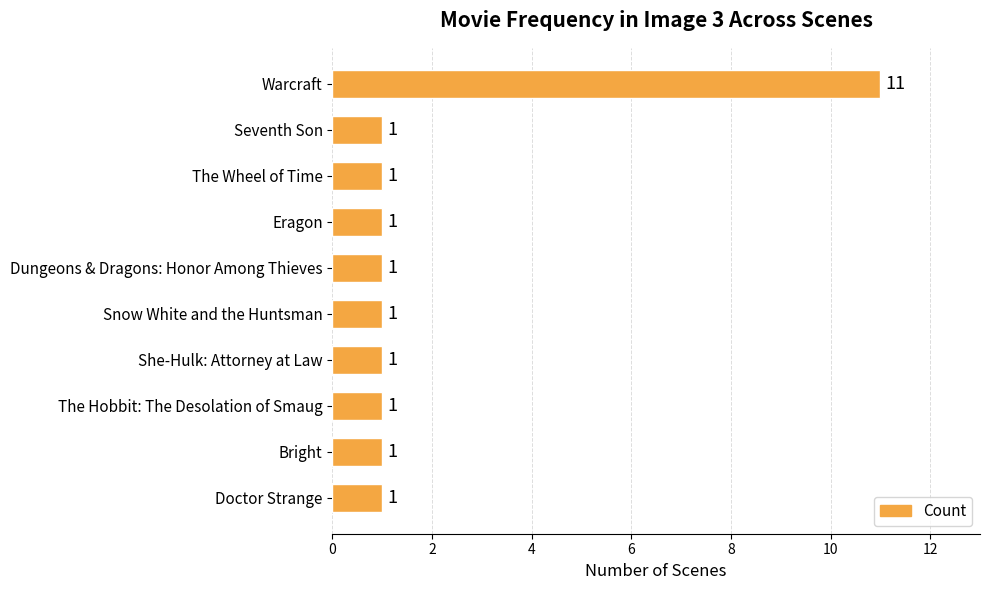

What is the sum of all values?

20